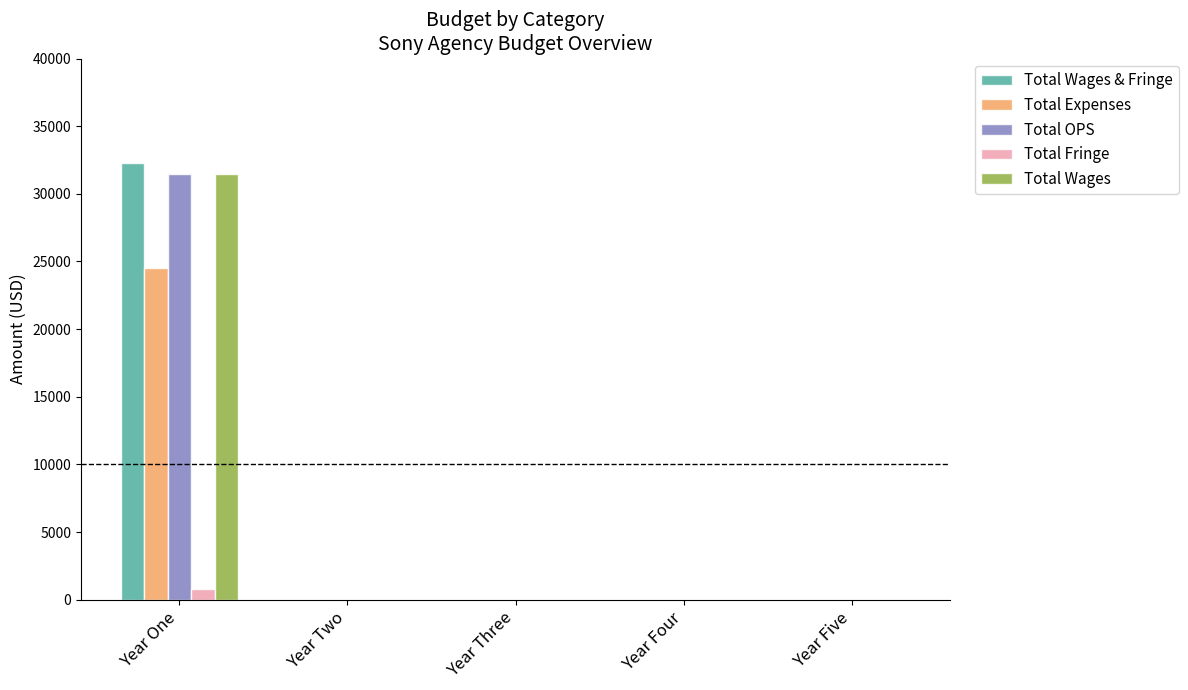

At which category does the chart reach its peak across all series?

Year One